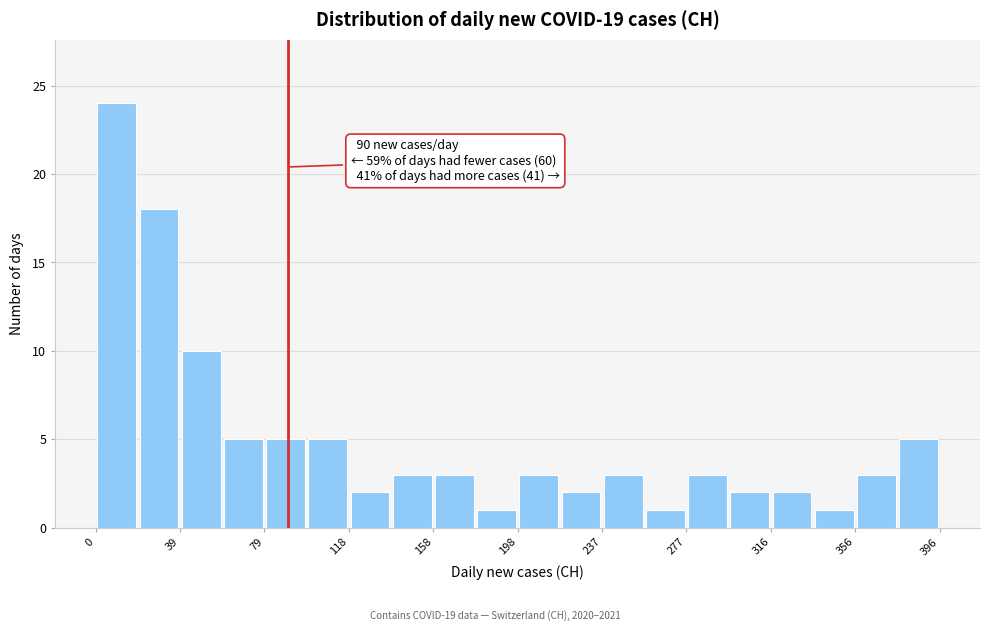

Around what value on the x-axis is the tallest bar? Give the approximate position of its centre, as read against the axis.

10